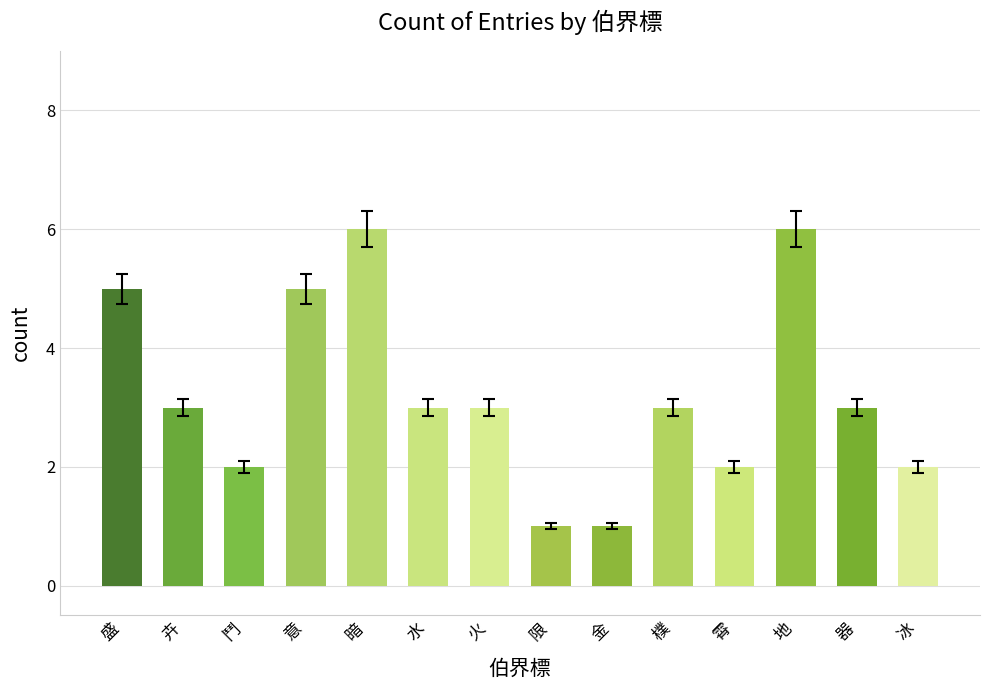

Does the chart contain any negative values?

No